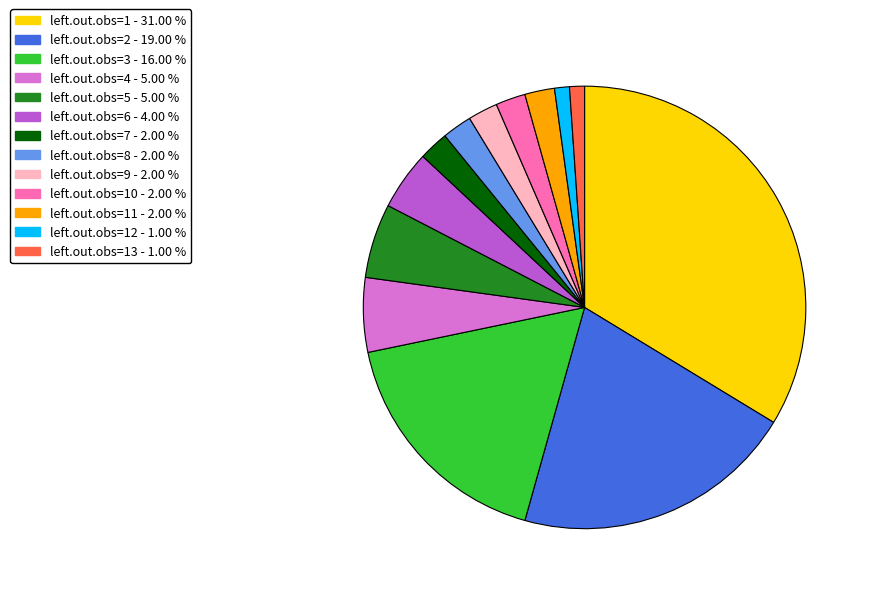

Does any single category account for the majority?

No